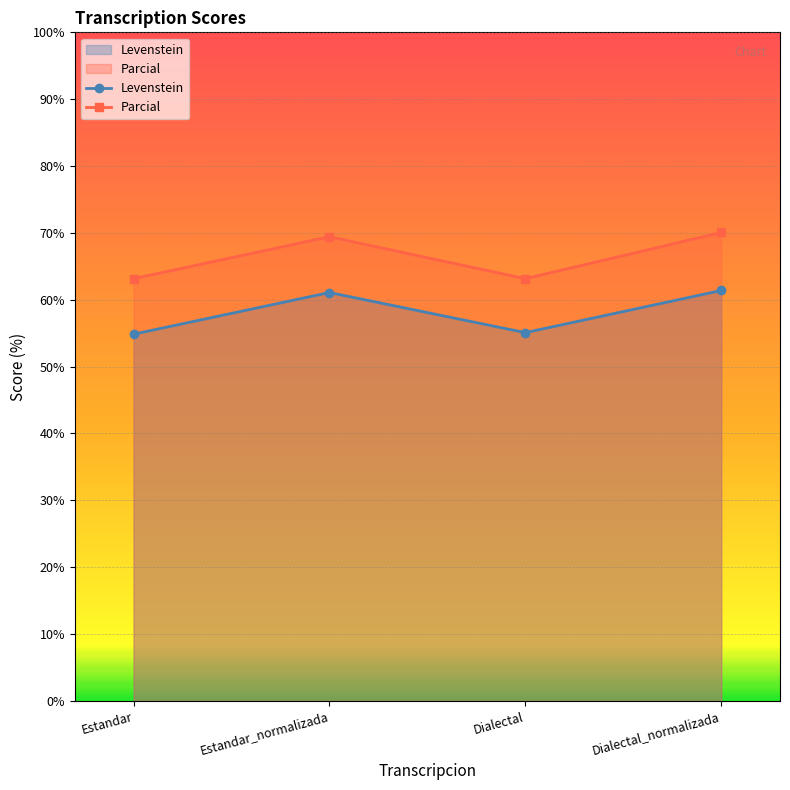

True or false: Levenstein has a value of 61.1 at Estandar_normalizada.

True